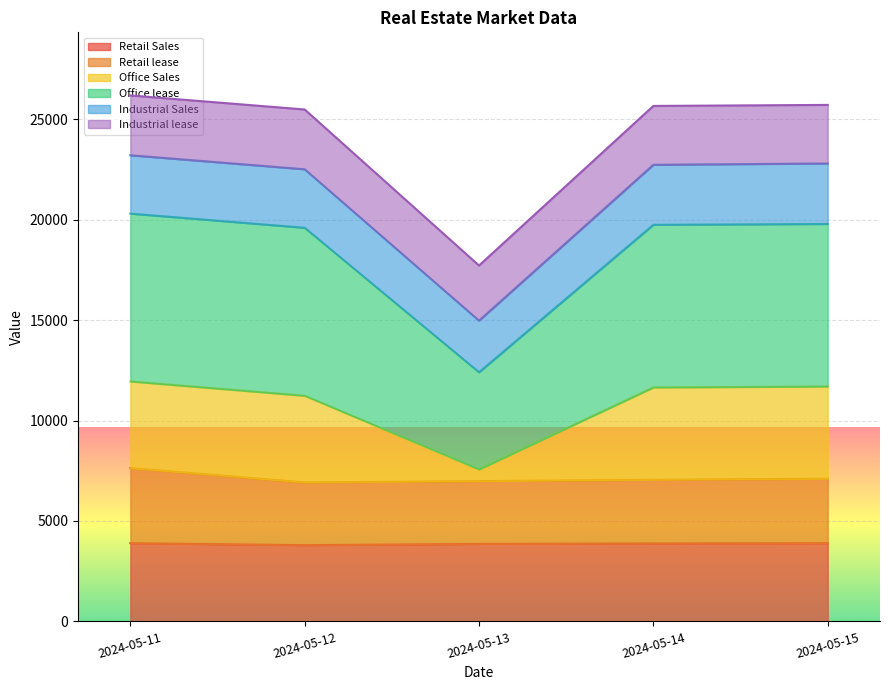

True or false: Retail Sales and Retail lease intersect in this chart.

False